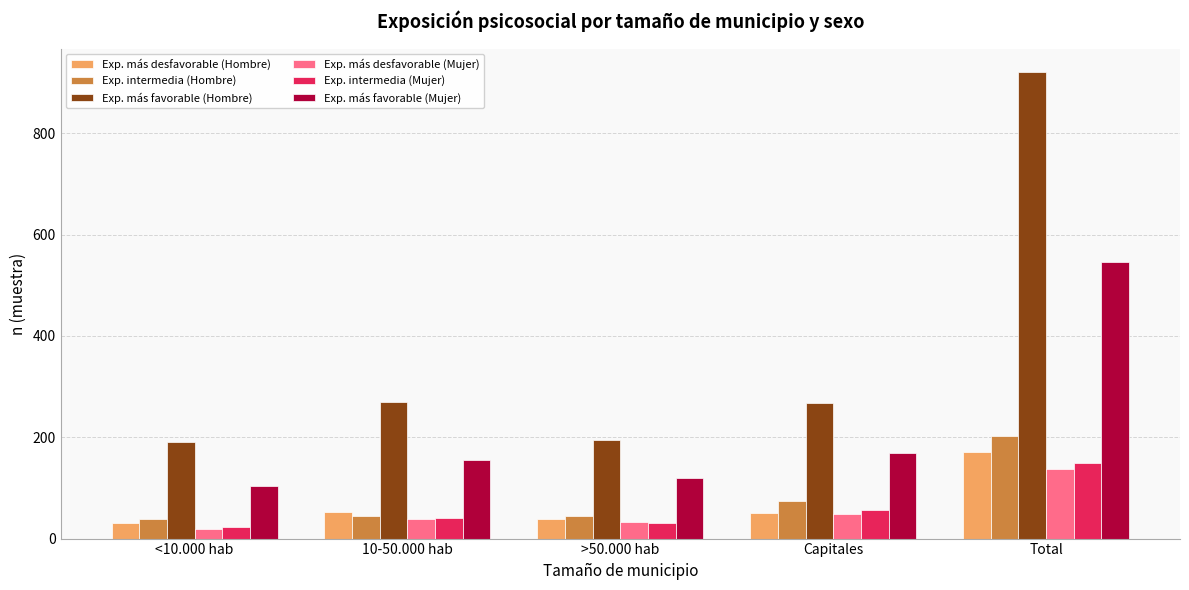

What is the average value of the Exp. más favorable (Hombre) series?

368